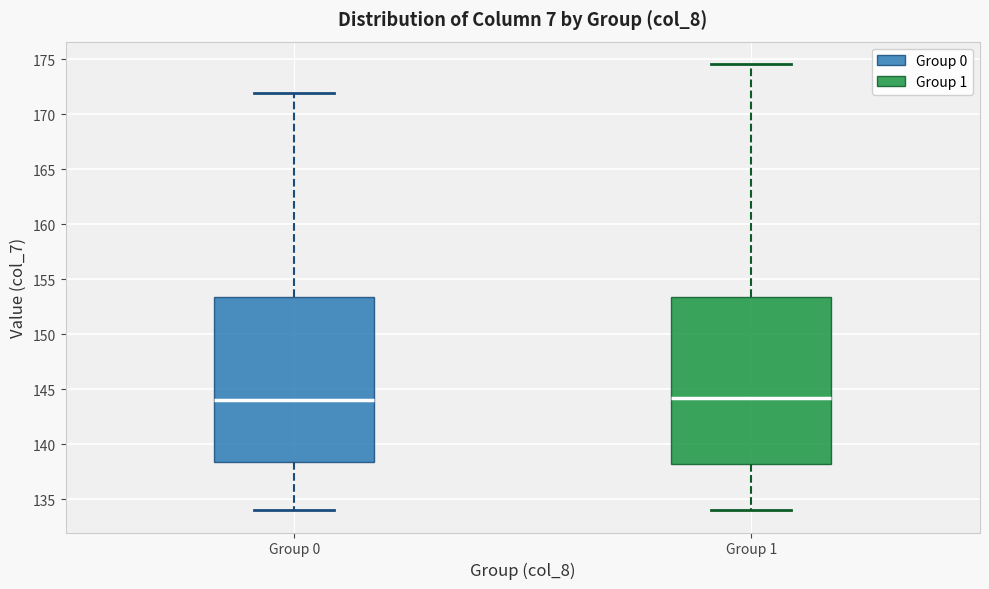

Reading left to right, read every box against the y-axis: the position of its median line, the range the box covers, and the ends of its whiskers. The values are not printed on the chart, so give them approximately, as read against the axis.

Group 0: median 144.0, box 138.5 to 153.5, whiskers 134.0 to 172.0
Group 1: median 144.0, box 138.0 to 153.5, whiskers 134.0 to 174.5